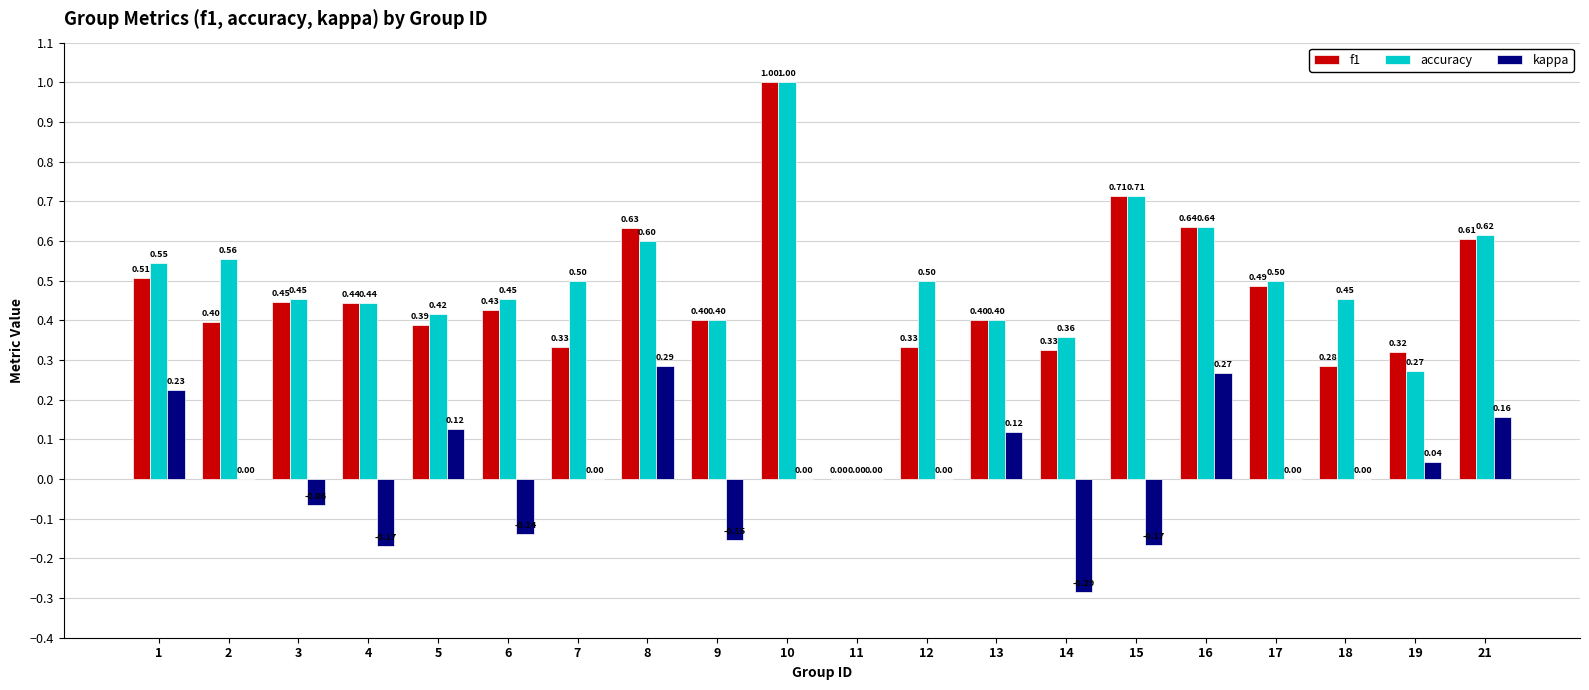

Is the value of f1 at 16 greater than the value of kappa at 16?

Yes